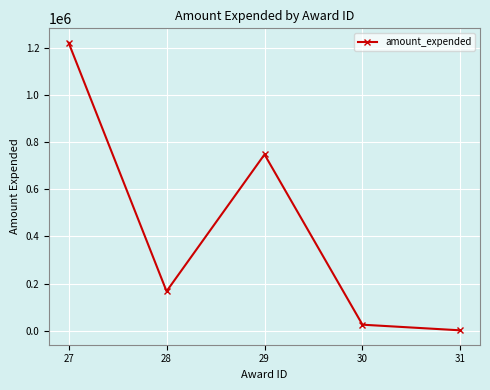

Does the chart have visible grid lines?

Yes